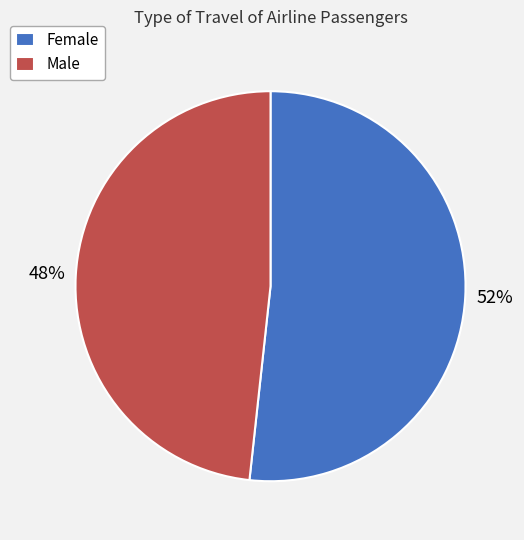

How many segments does this pie chart have?

2